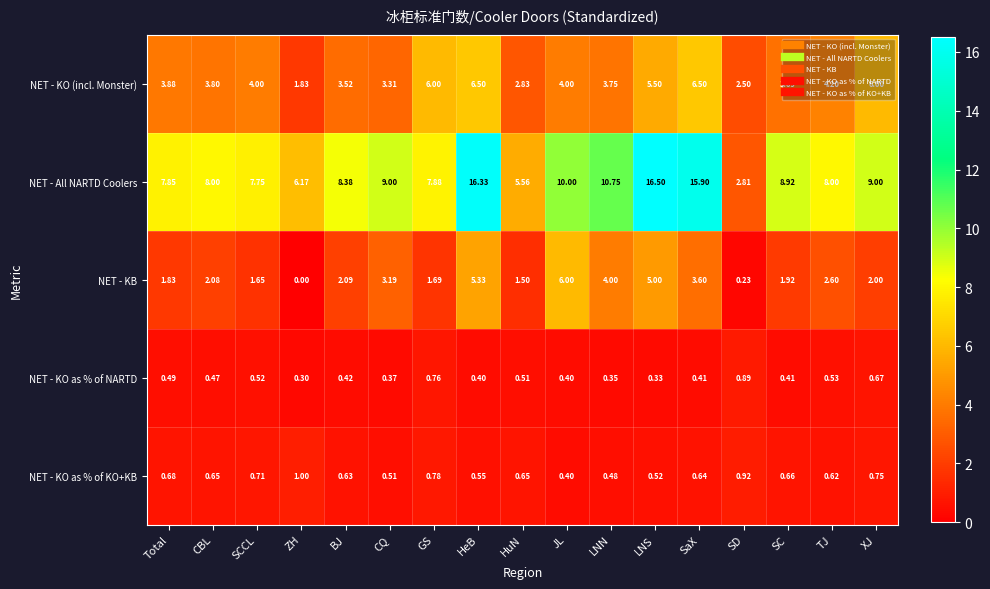

At which label is NET - KO as % of NARTD closest to 0?

ZH